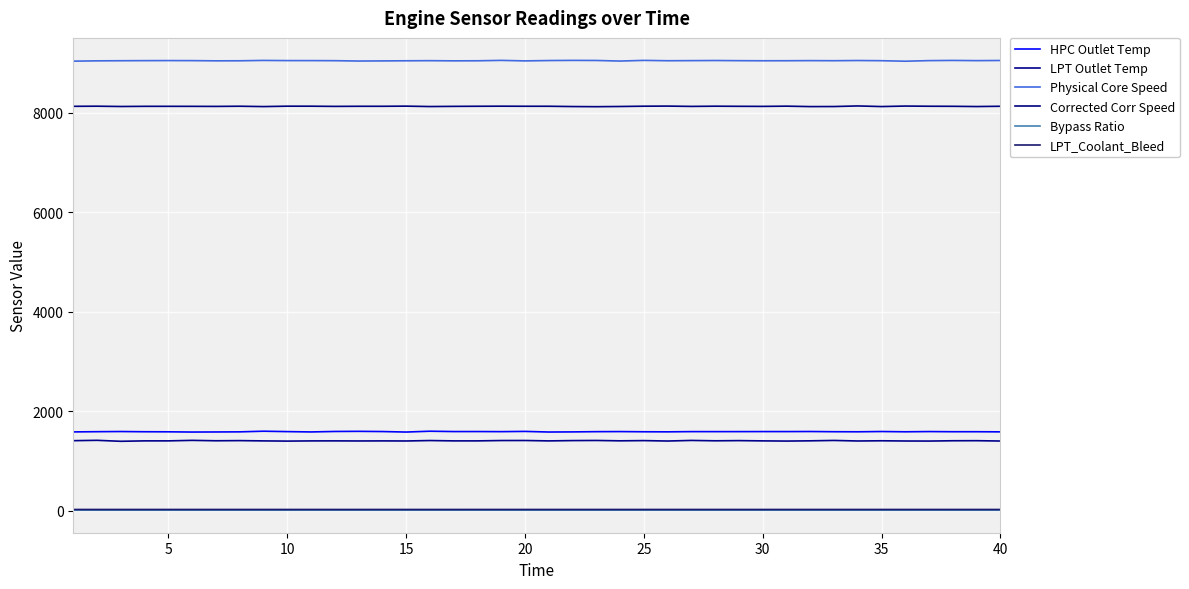

What is the difference between the maximum and minimum values in the LPT_Coolant_Bleed series?

0.3